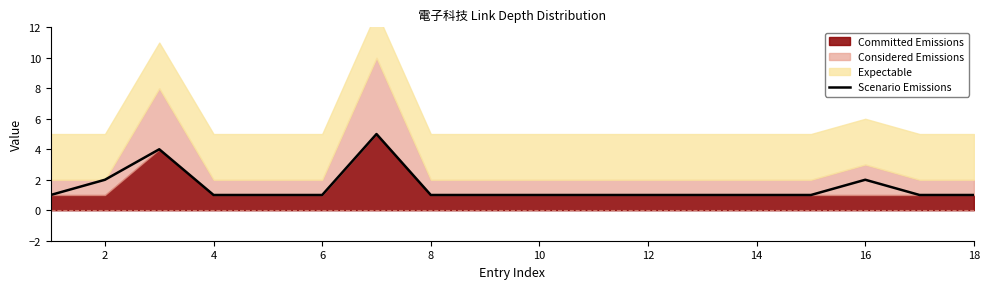

What is the maximum value for Scenario Emissions?

5